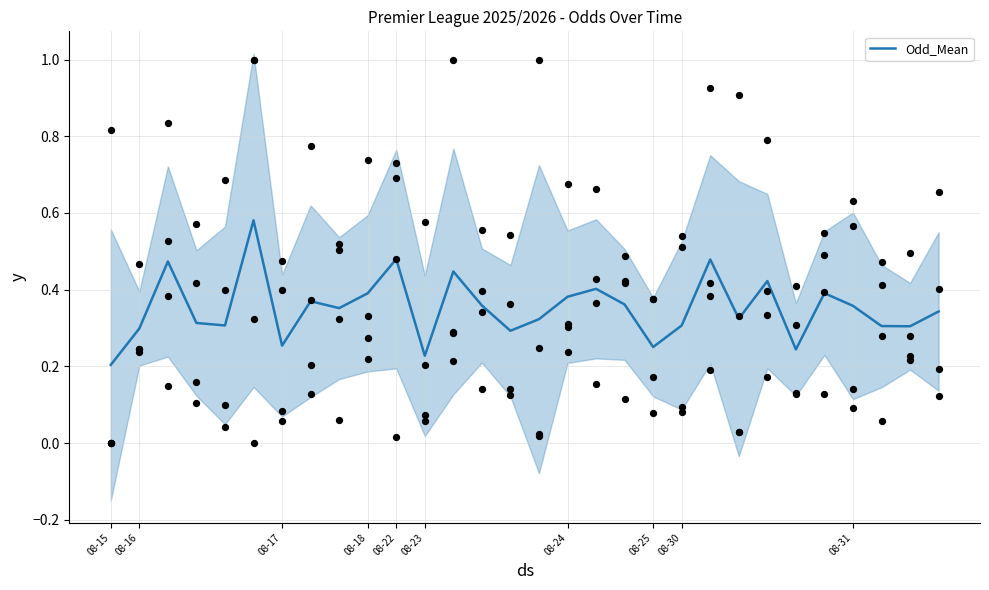

True or false: Odd_Mean has a value of 0.4 at 08-18.

True